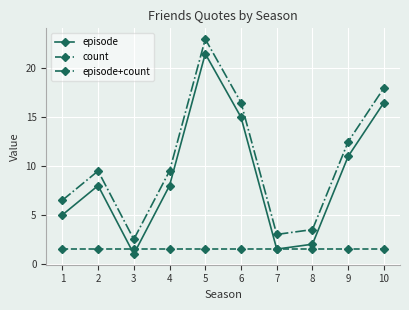

At which label does episode reach its minimum?

3